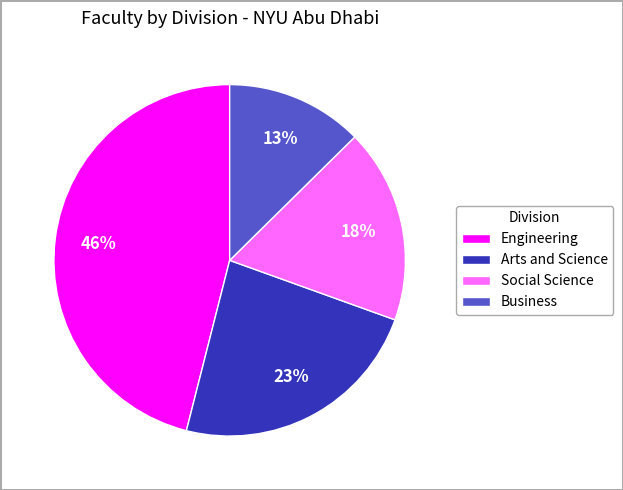

Rank the categories by value from highest to lowest.

Engineering, Arts and Science, Social Science, Business